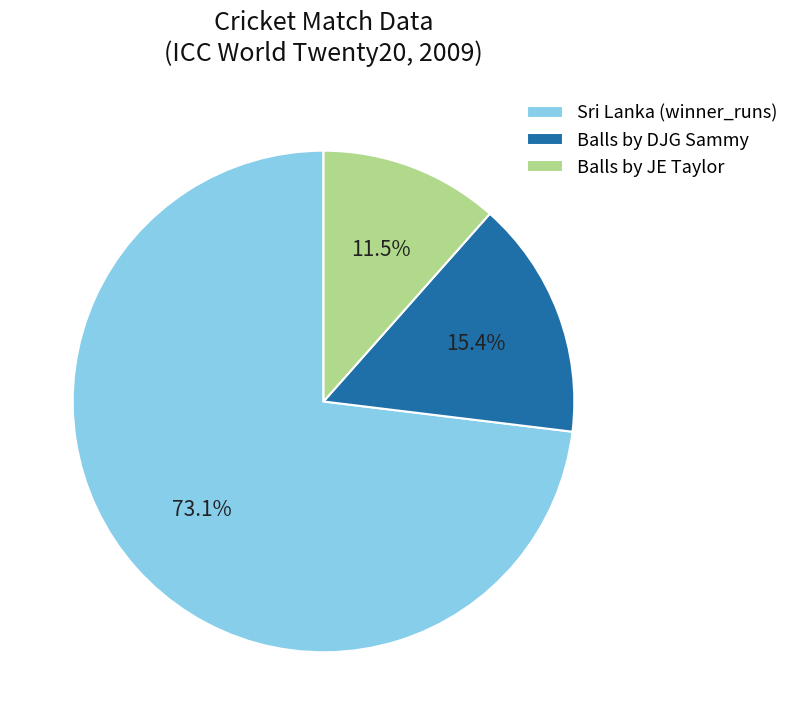

Which has a higher value, Balls by DJG Sammy or Balls by JE Taylor?

Balls by DJG Sammy